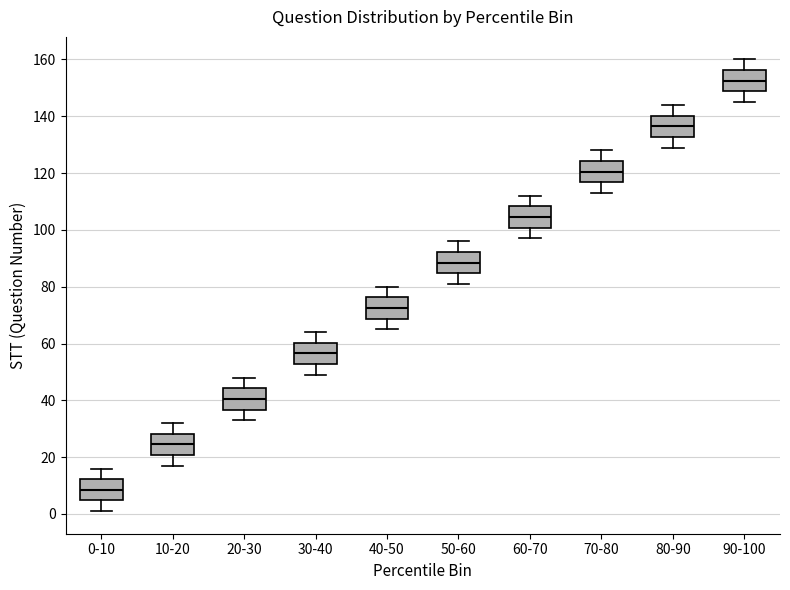

Which box has the highest median line?

90-100